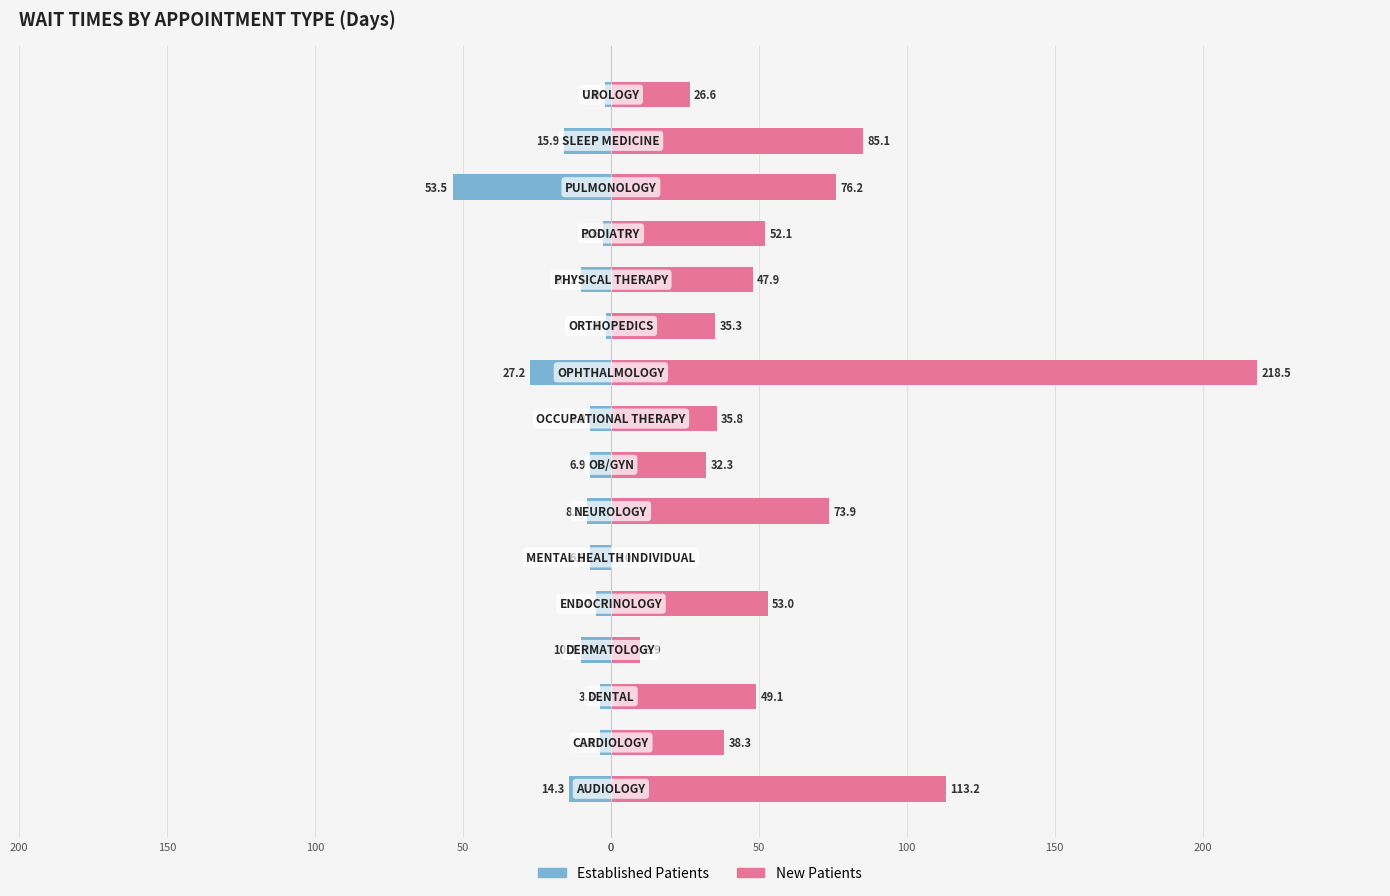

True or false: New Patients has a value of 28.7 at 0.

False